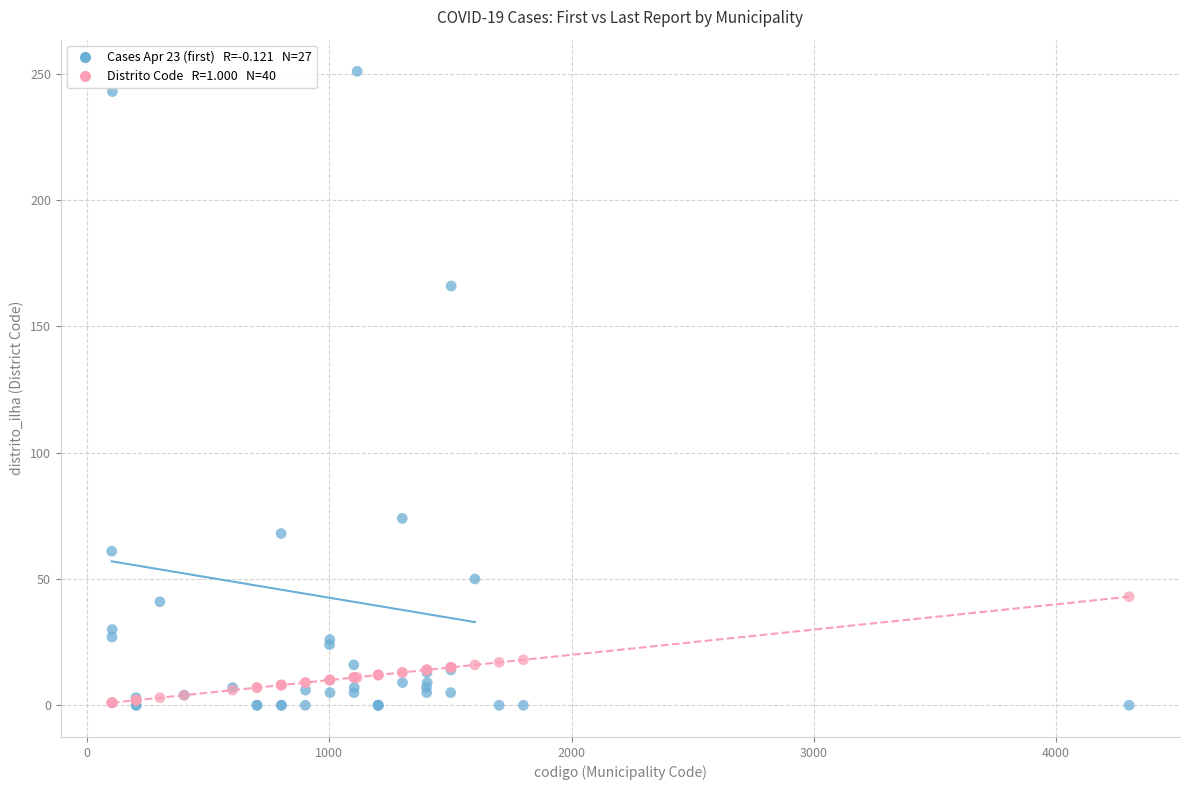

Across all series, what Y value is closest to 125?

166